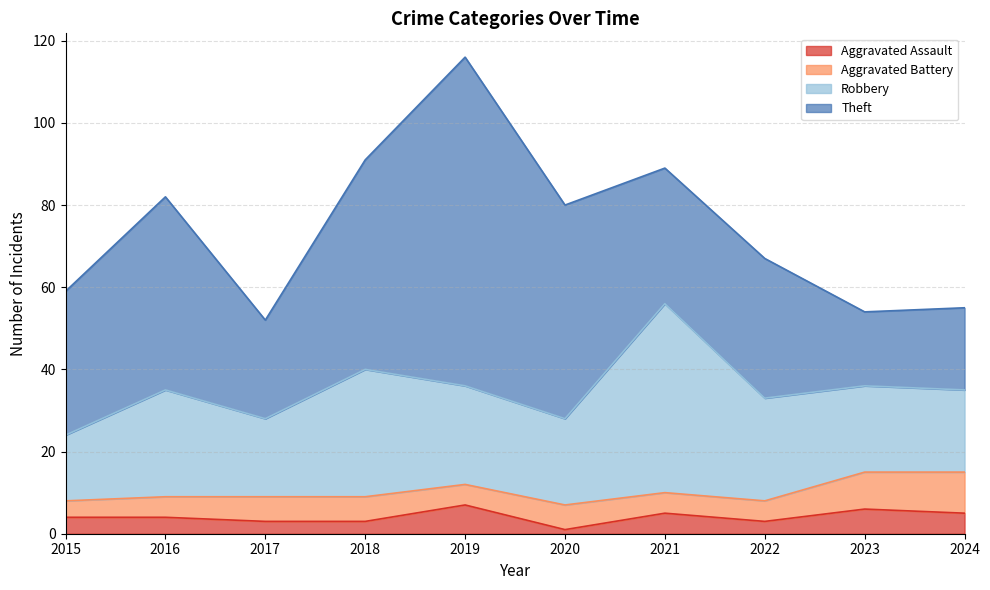

True or false: Aggravated Assault and Theft intersect in this chart.

False